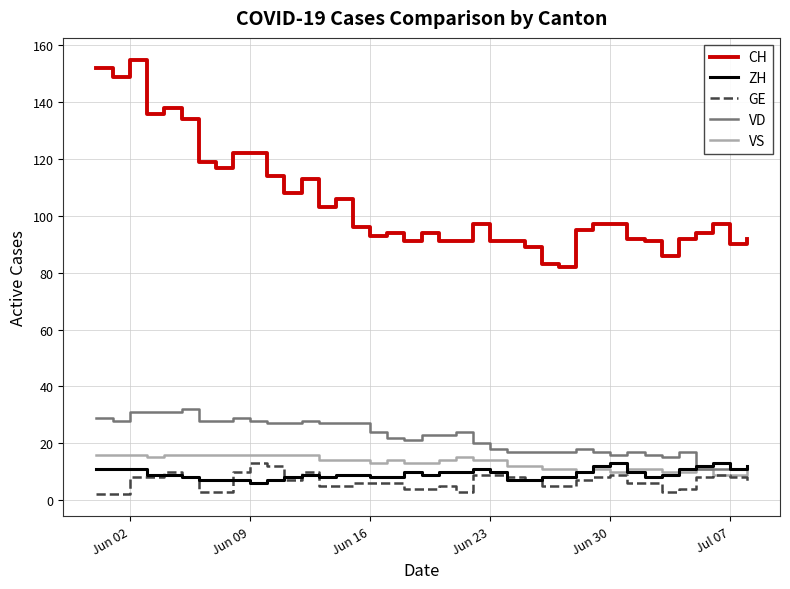

Which series has the largest total across all categories?

CH